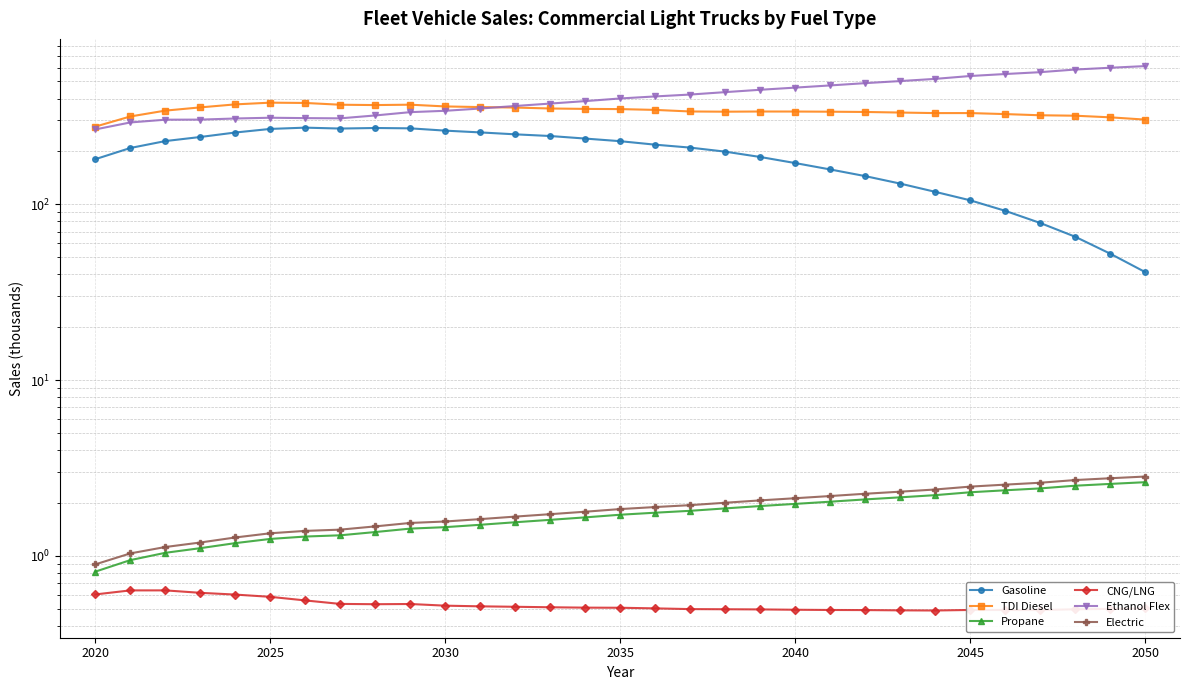

True or false: Electric has more than 2 points higher than both neighbors.

False